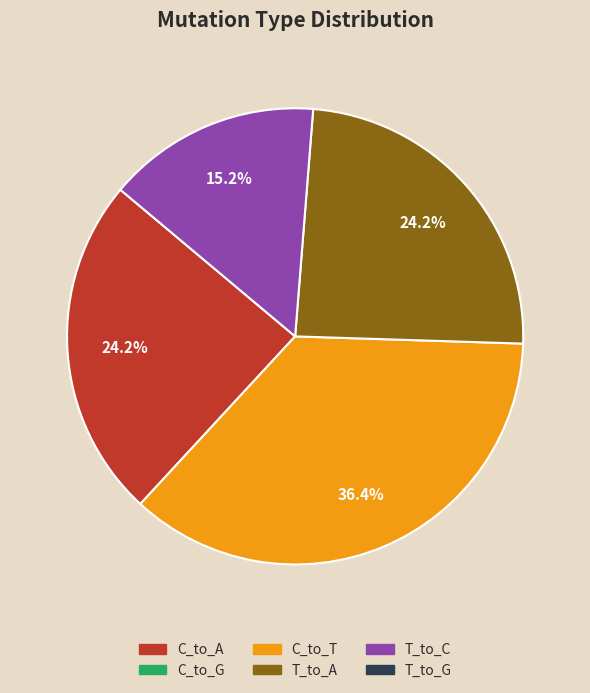

Does any single category account for the majority?

No